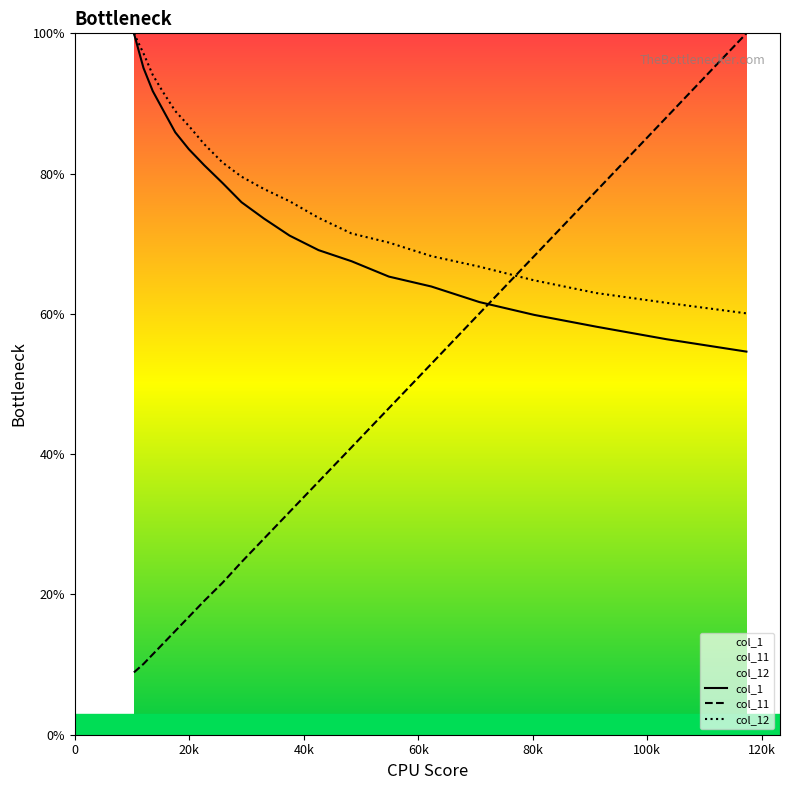

What is the minimum value for col_11?

8.9